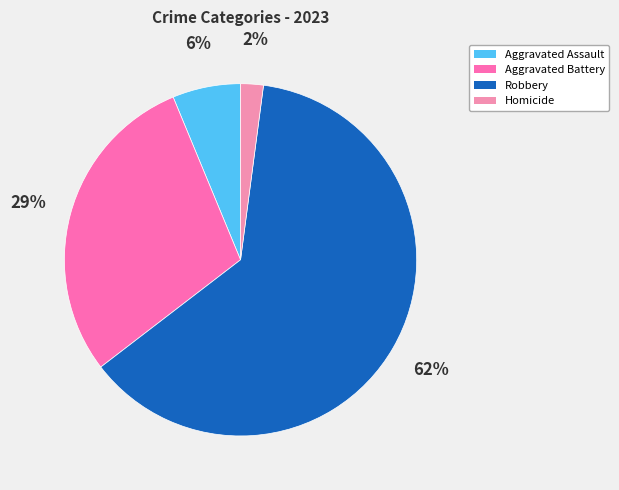

True or false: Aggravated Assault accounts for 16% of the total.

False